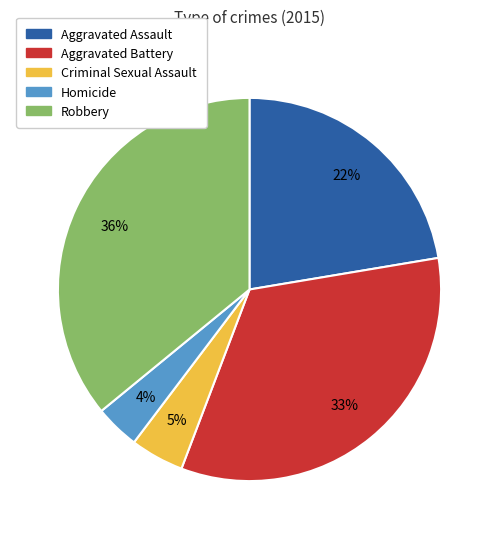

To the nearest percent, what portion does Aggravated Assault represent?

22%